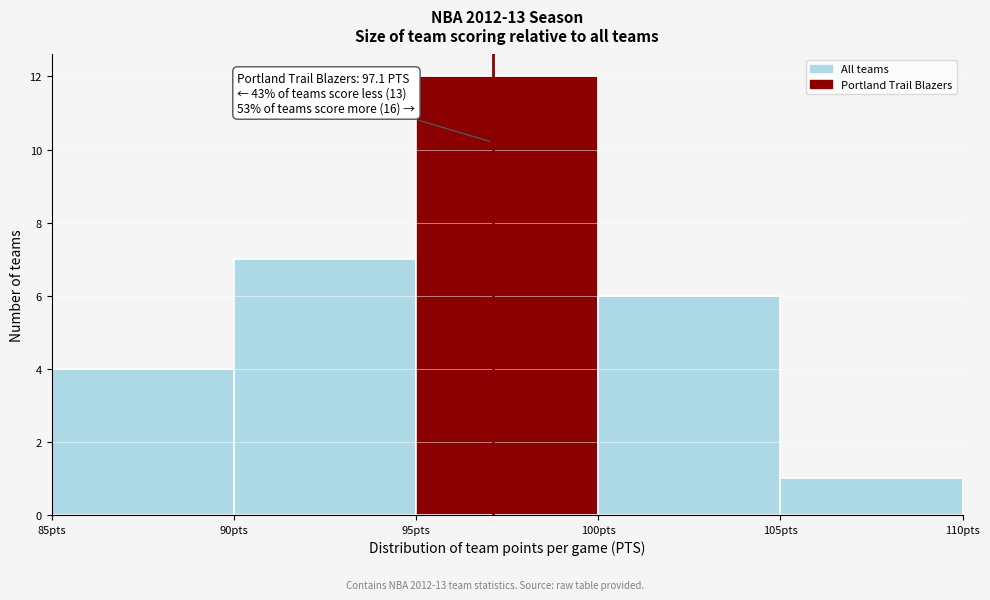

Which range on the x-axis has the tallest bar?

95 to 100